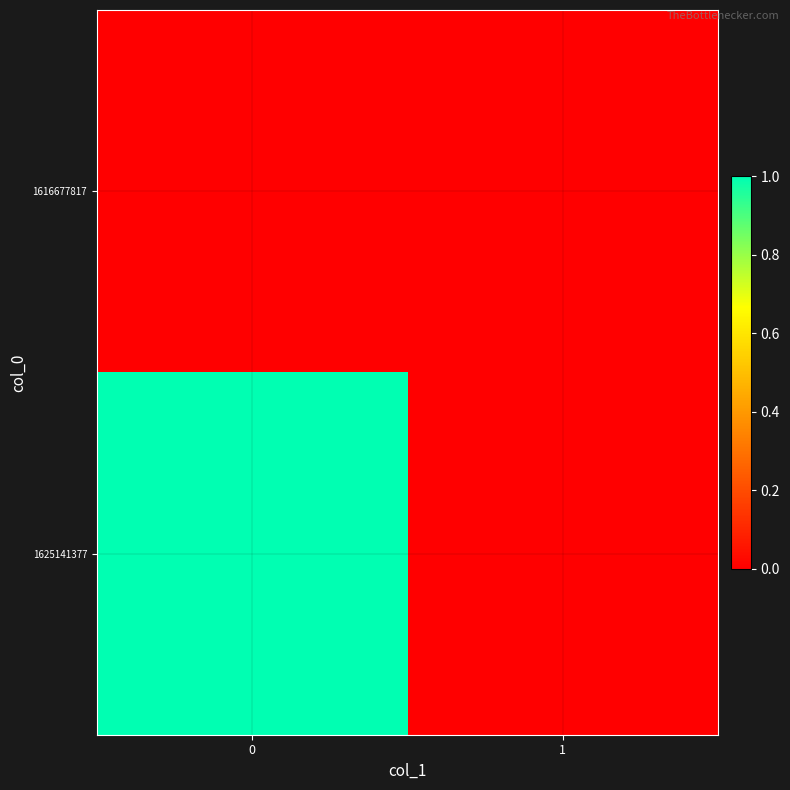

List the series in order of their overall mean, lowest first.

1616677817, 1625141377